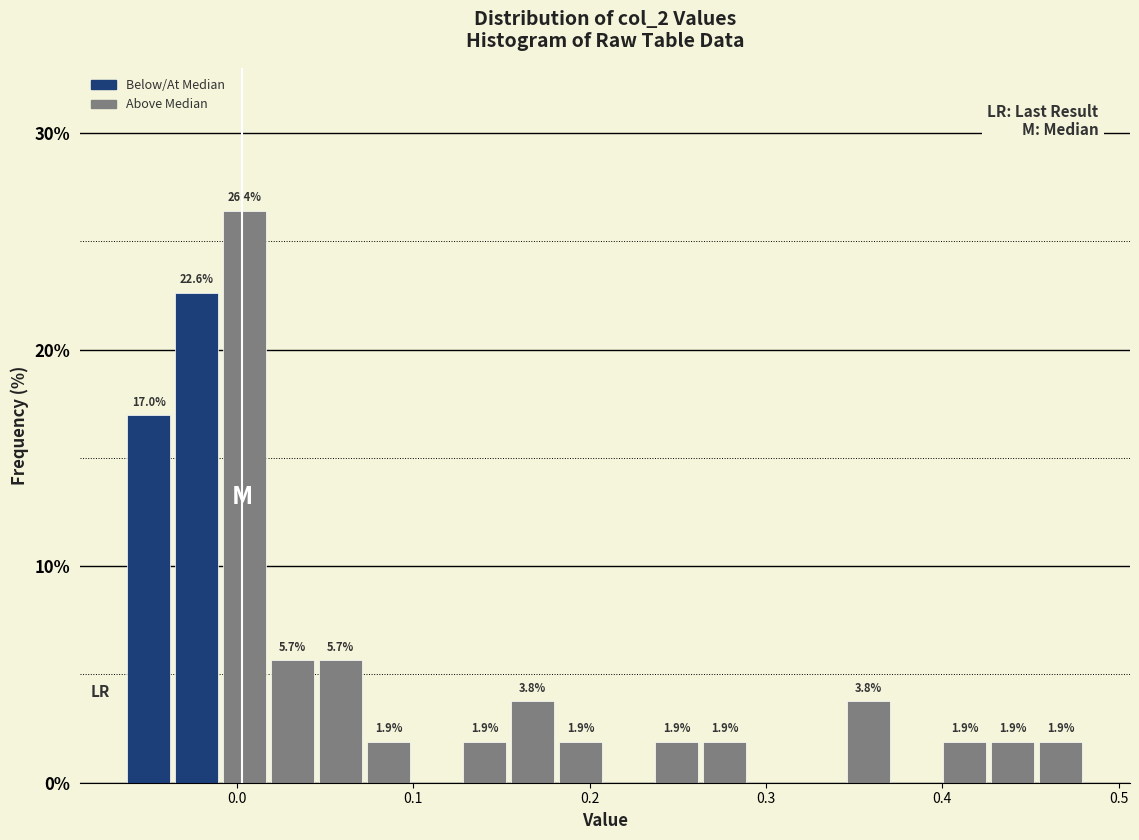

Around what value on the x-axis is the tallest bar? Give the approximate position of its centre, as read against the axis.

0.00